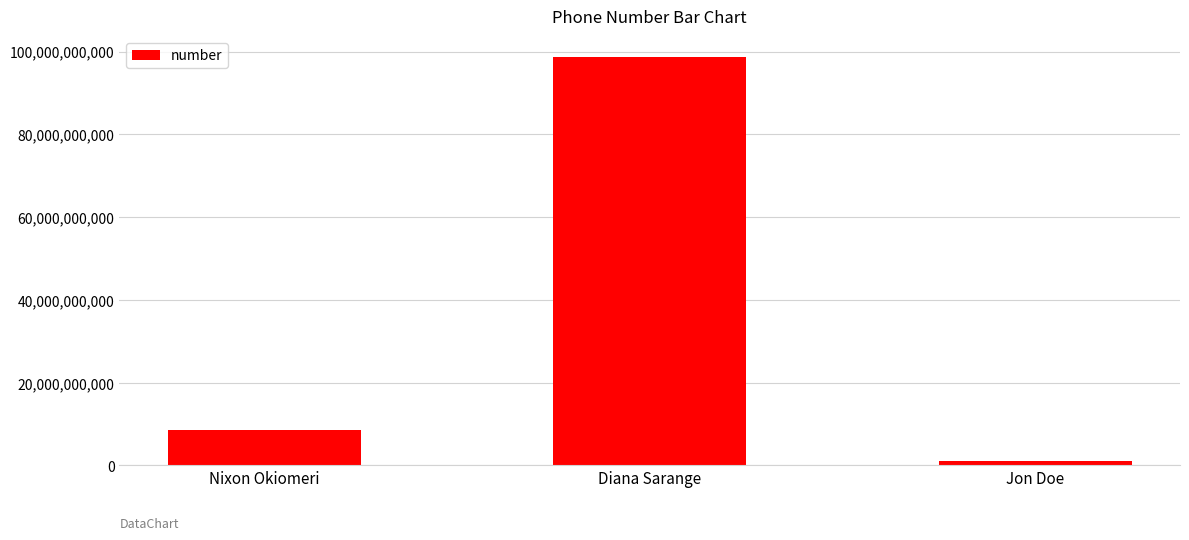

Between Nixon Okiomeri and Diana Sarange, which is larger?

Diana Sarange